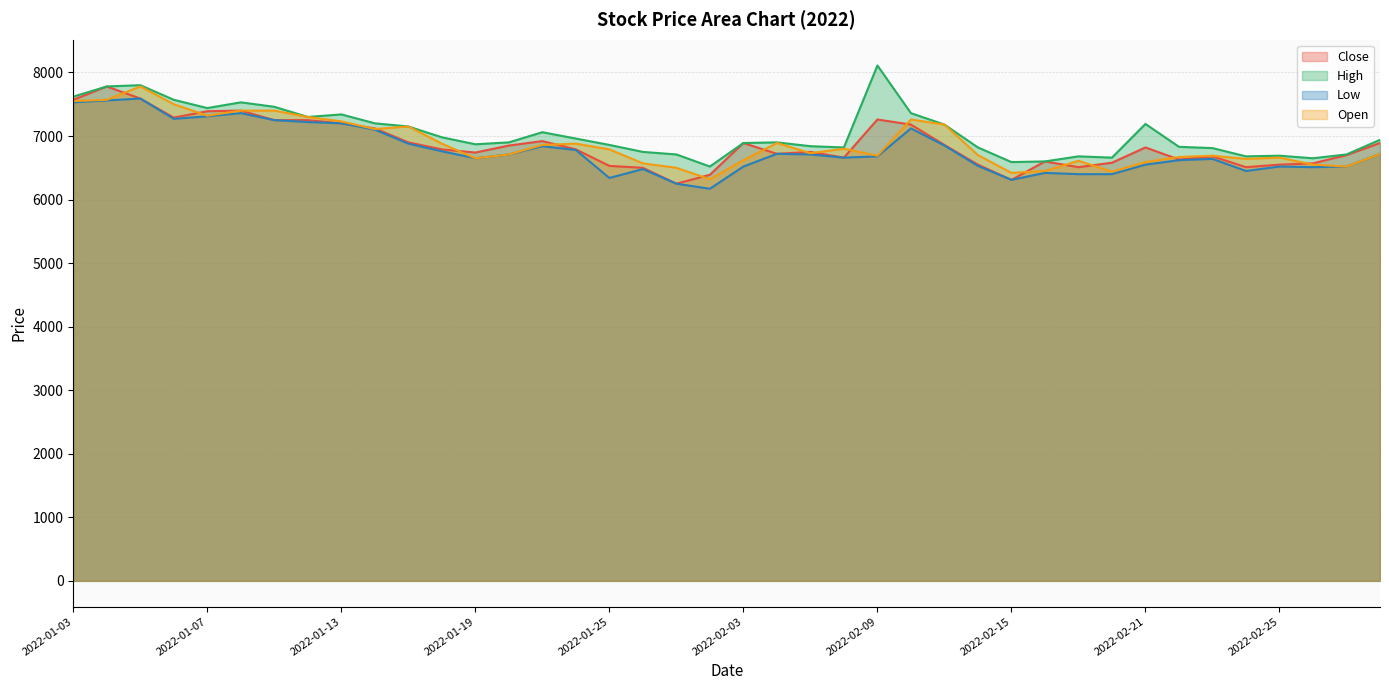

Is it true that Close equals 6660 at 2022-02-08?

True